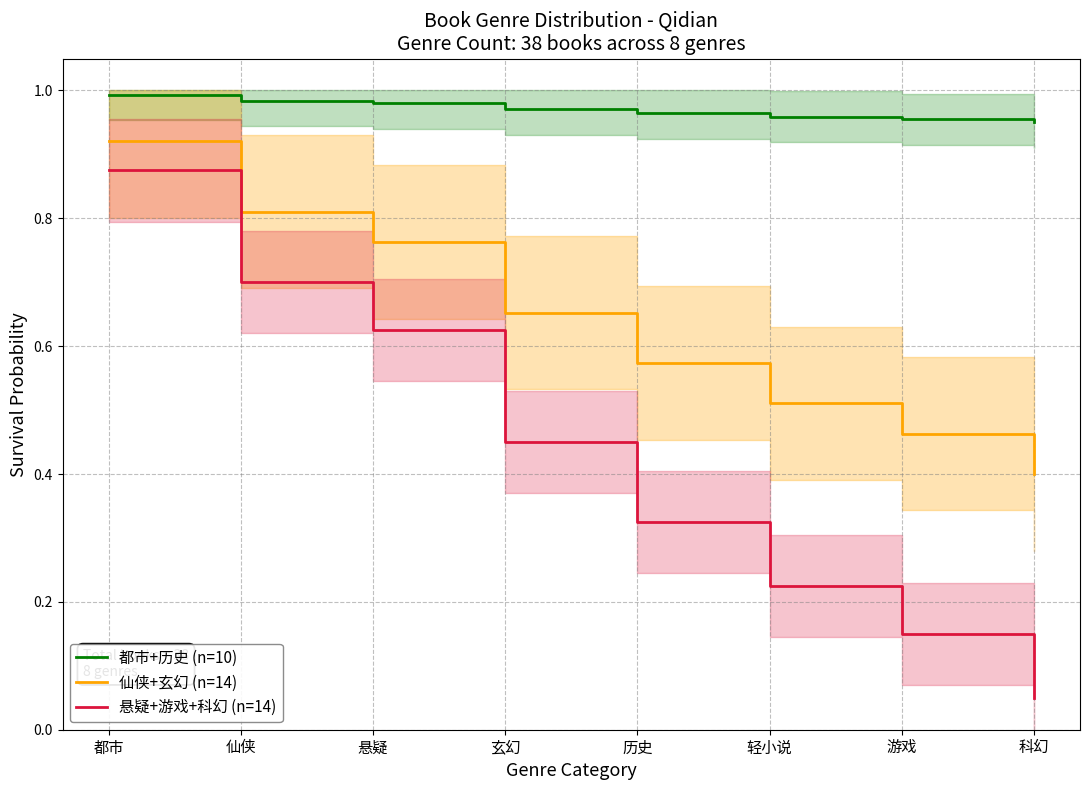

True or false: 都市+历史 (n=10) and 悬疑+游戏+科幻 (n=14) cross at least once.

False